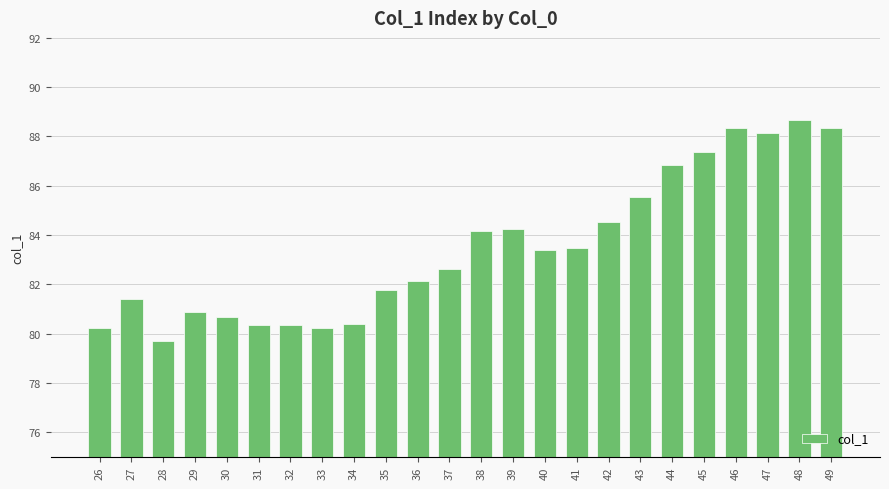

Between 48 and 46, which is larger?

48